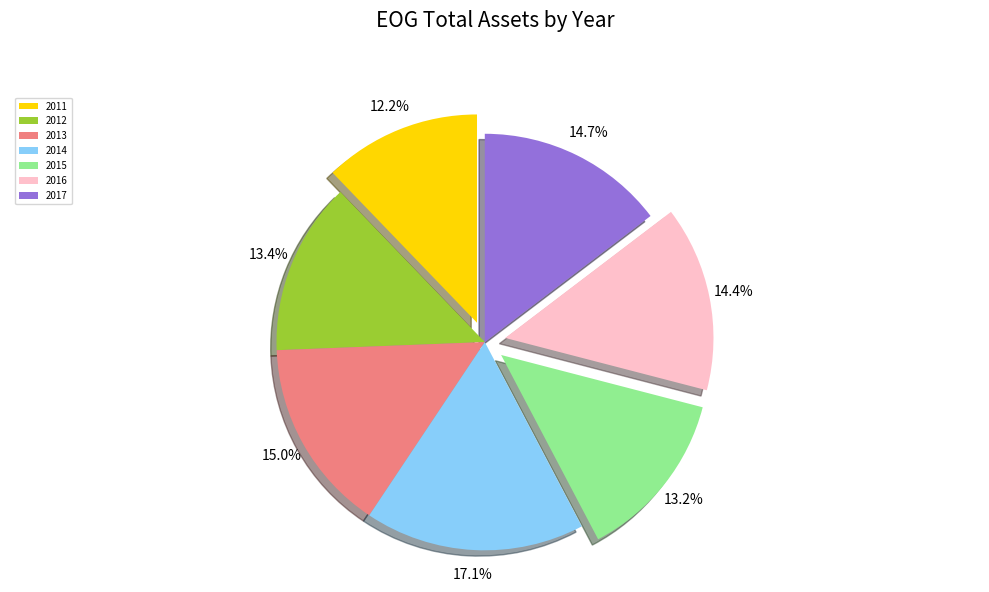

How many slices are in this pie chart?

7